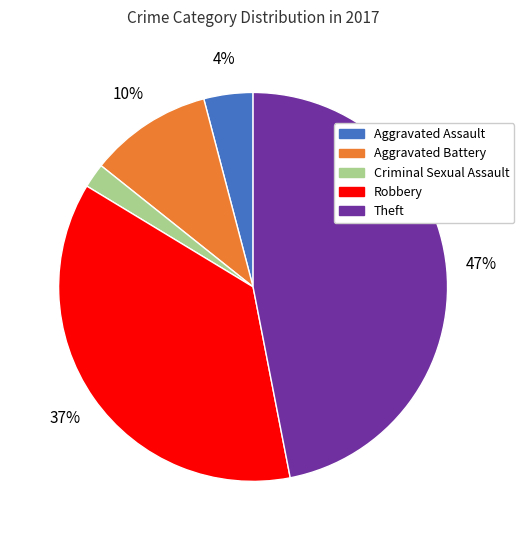

Combined, do Aggravated Battery and Theft account for over 50%?

Yes